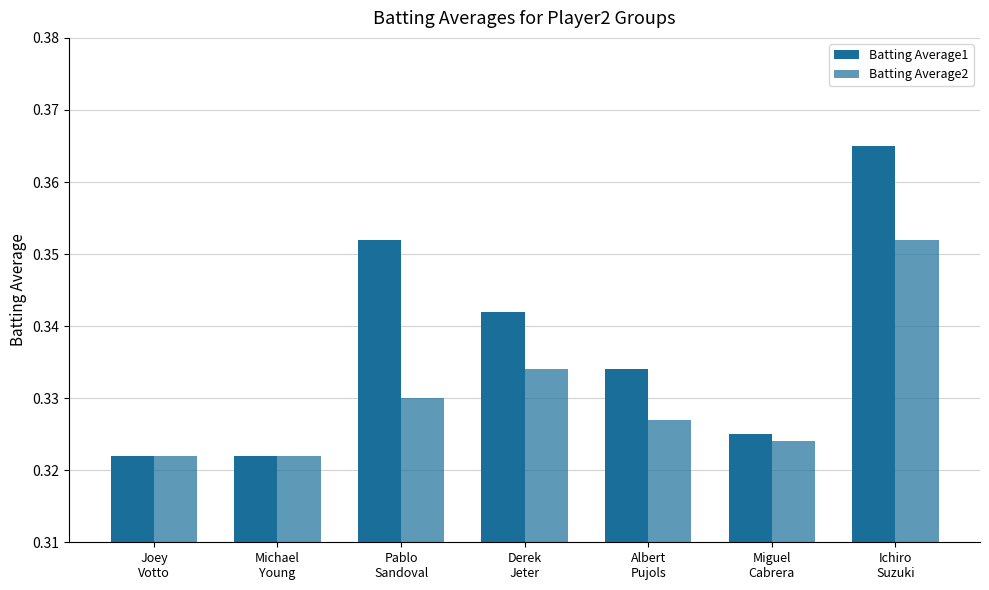

Which series has the widest spread of values?

Batting Average1